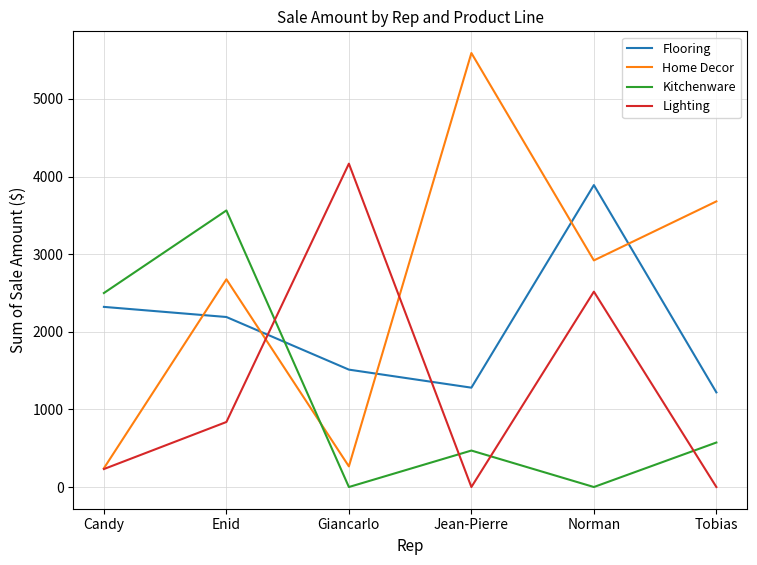

Where is the first local maximum for Lighting?

Giancarlo